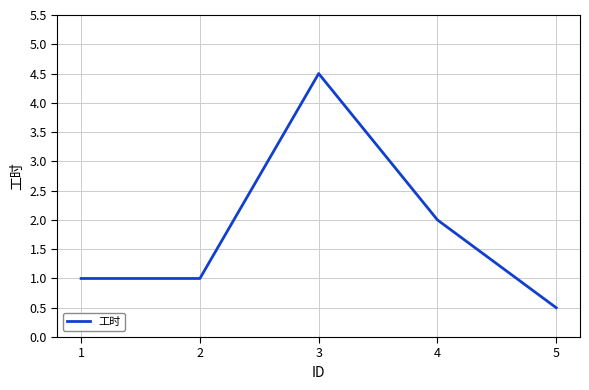

Read the value at 5.

0.5